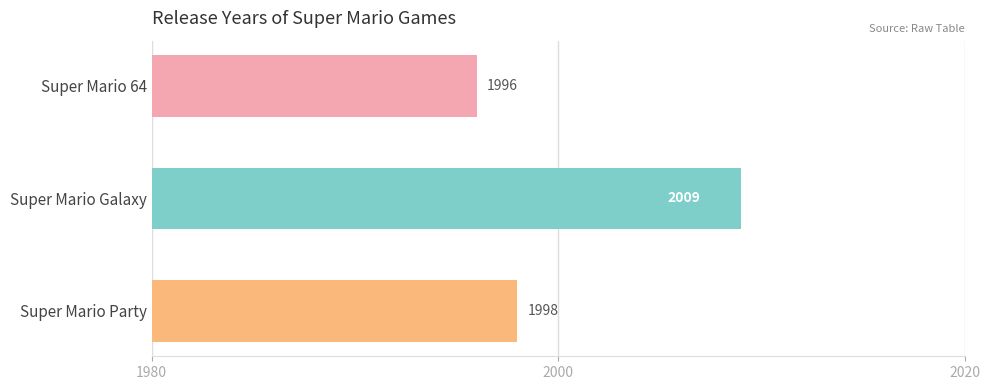

What is the change in value from Super Mario 64 to Super Mario Party?

+2